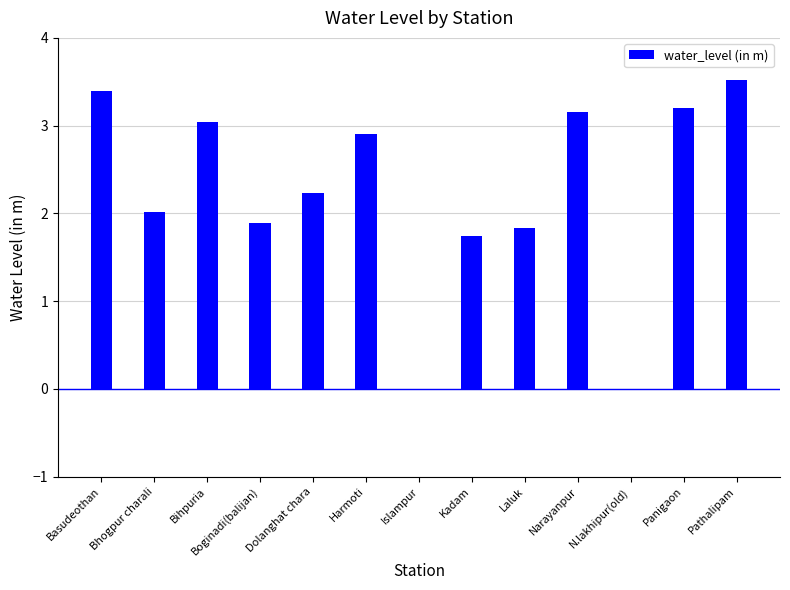

How many distinct data groups are displayed?

1